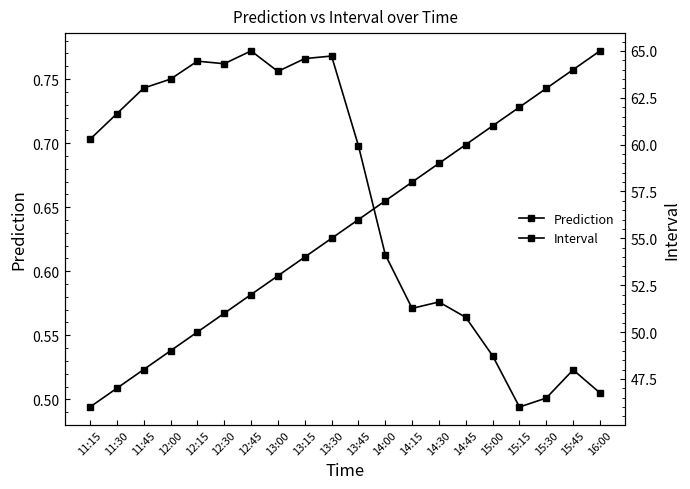

True or false: Interval has more than 2 interior local peaks.

False